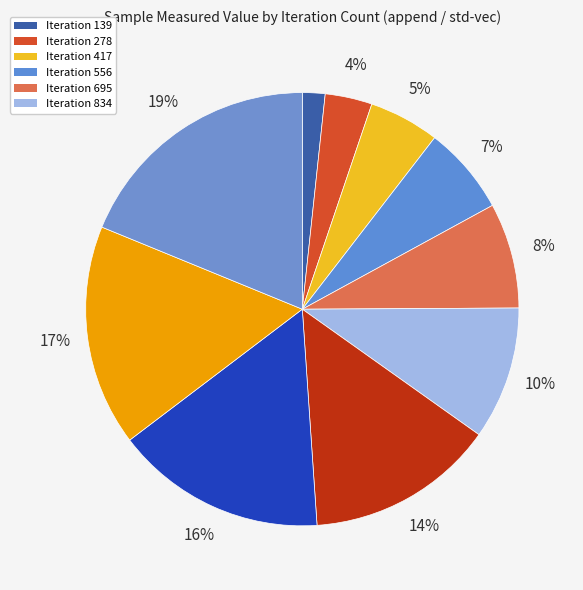

How many slices are in this pie chart?

10